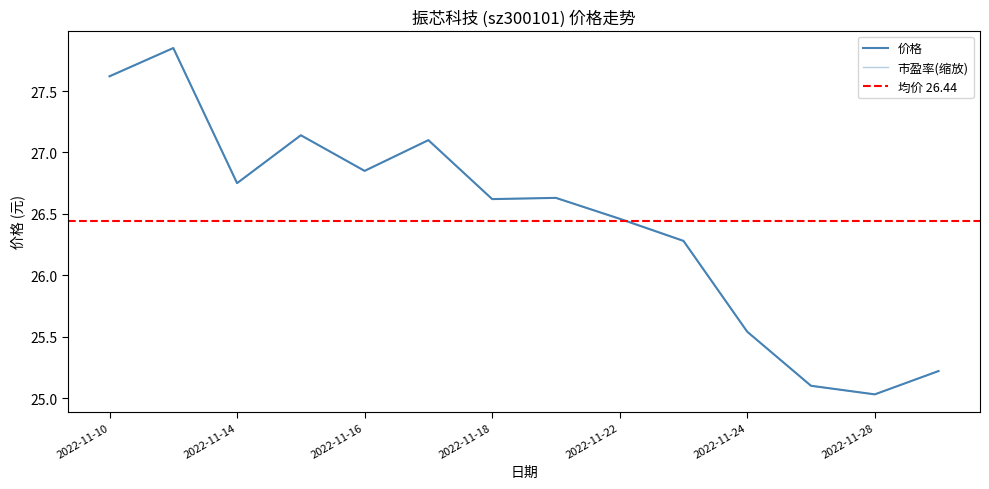

Is the value of 市盈率 at 2022-11-28 greater than the value of 价格 at 2022-11-22?

No